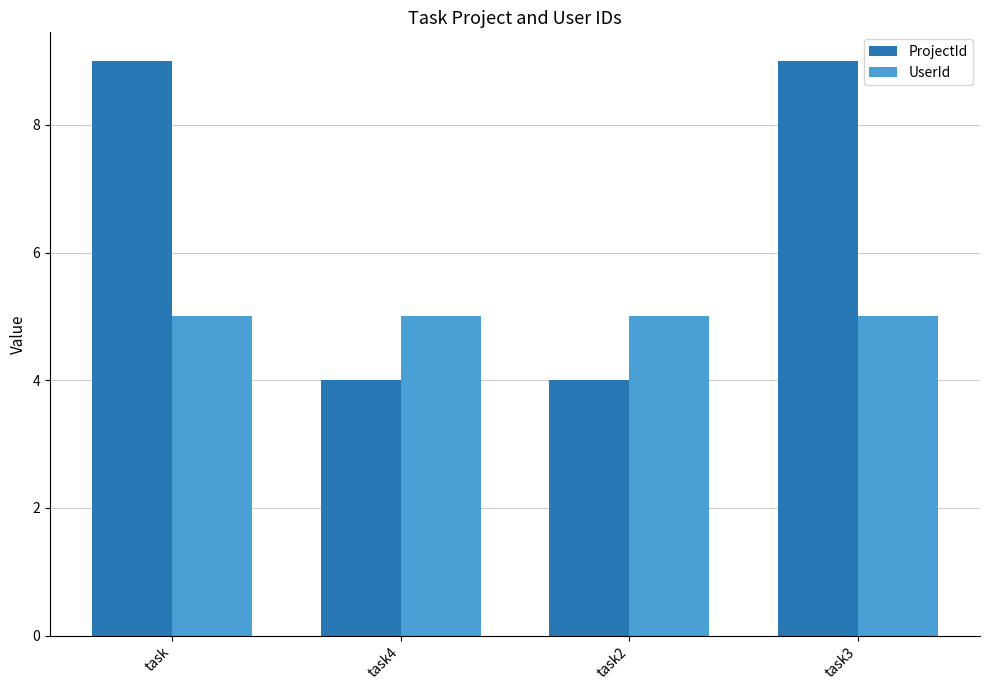

Rank the series at task4 from highest to lowest value.

UserId, ProjectId